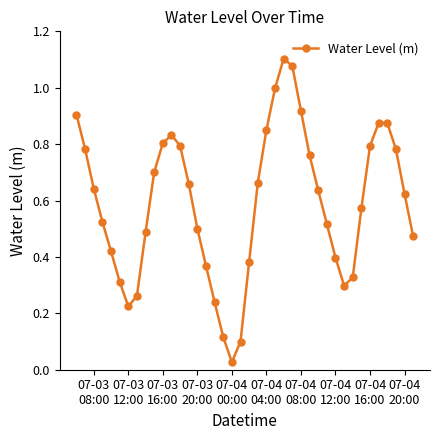

What is the difference between the second highest and second lowest values?

1.0